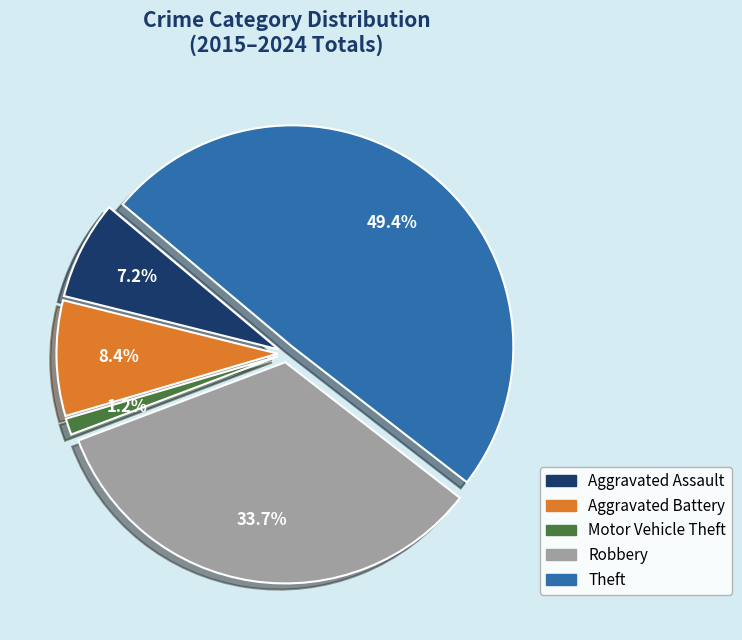

Which category has the biggest portion of the pie?

Theft